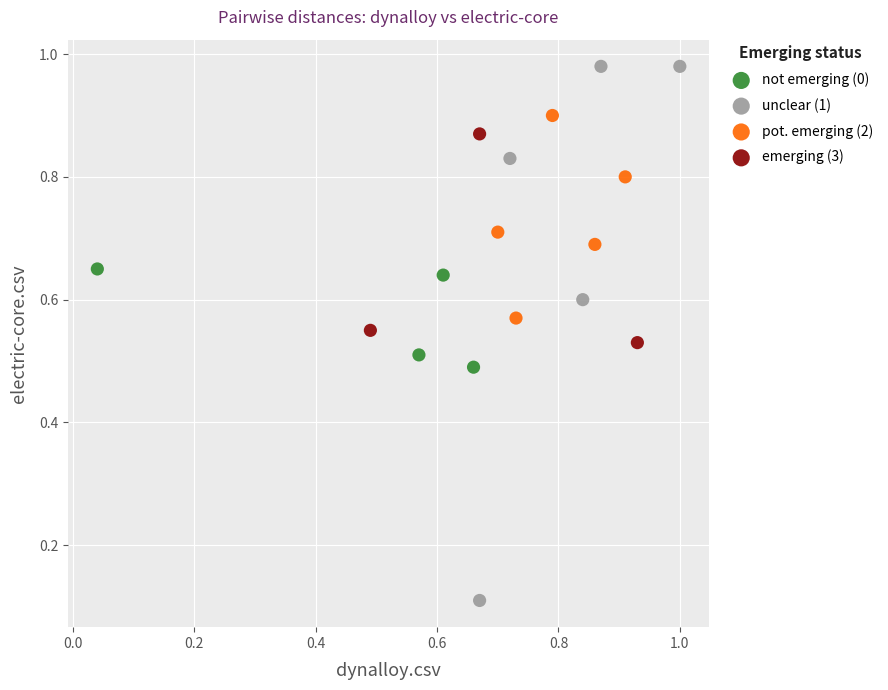

Which series contains the lowest Y value?

unclear (1)